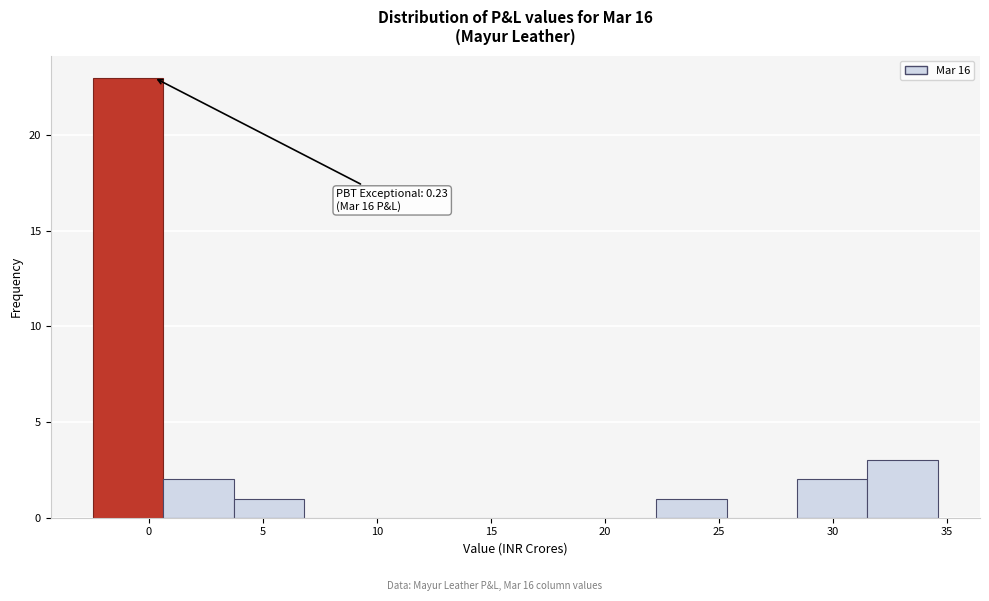

Which range on the x-axis has the tallest bar?

-2.5 to 0.5